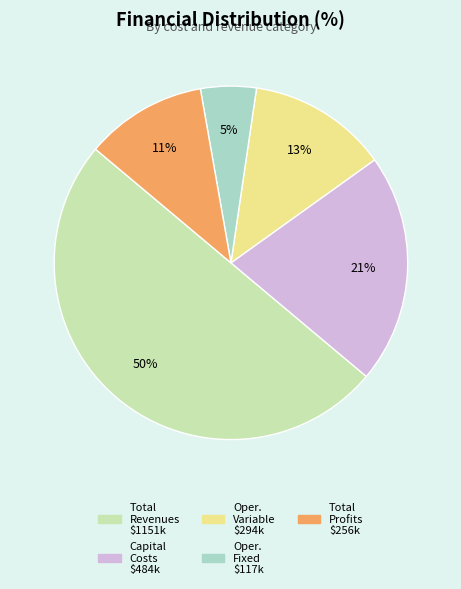

To the nearest percent, what is the average slice percentage?

20%